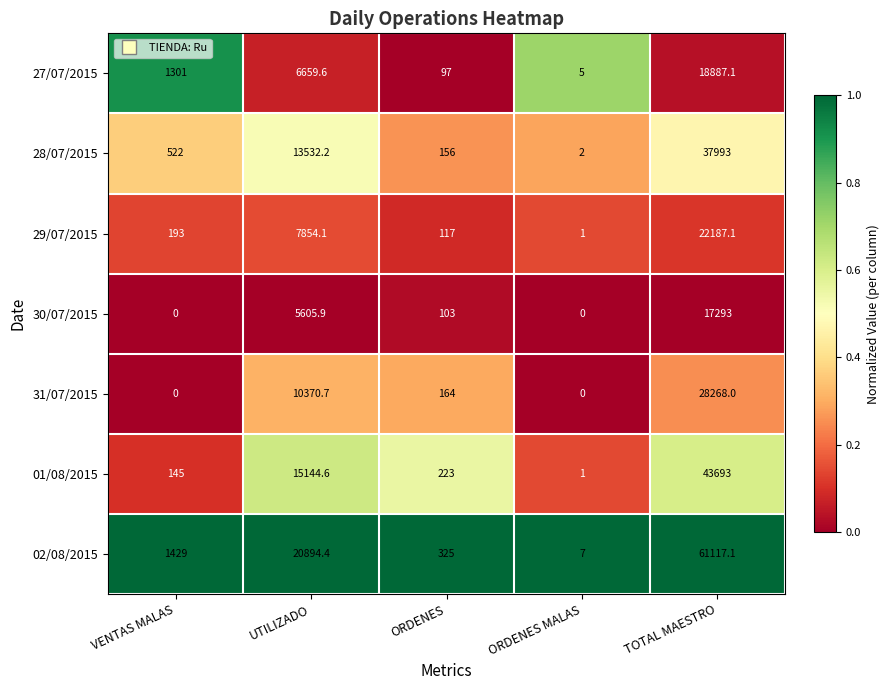

At which category is the sum across all series the highest?

TOTAL MAESTRO